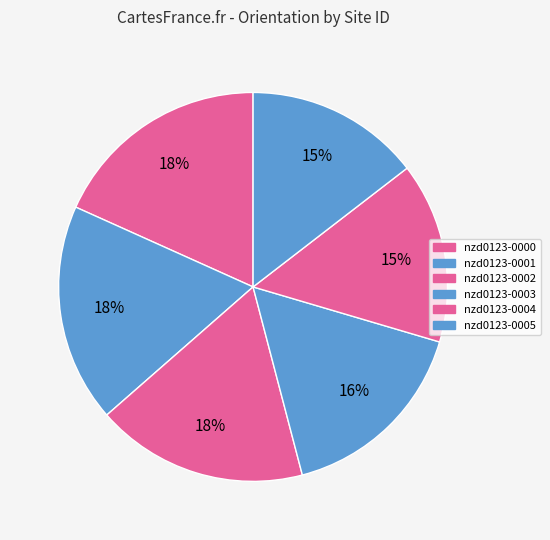

Count the number of slices in the pie.

6